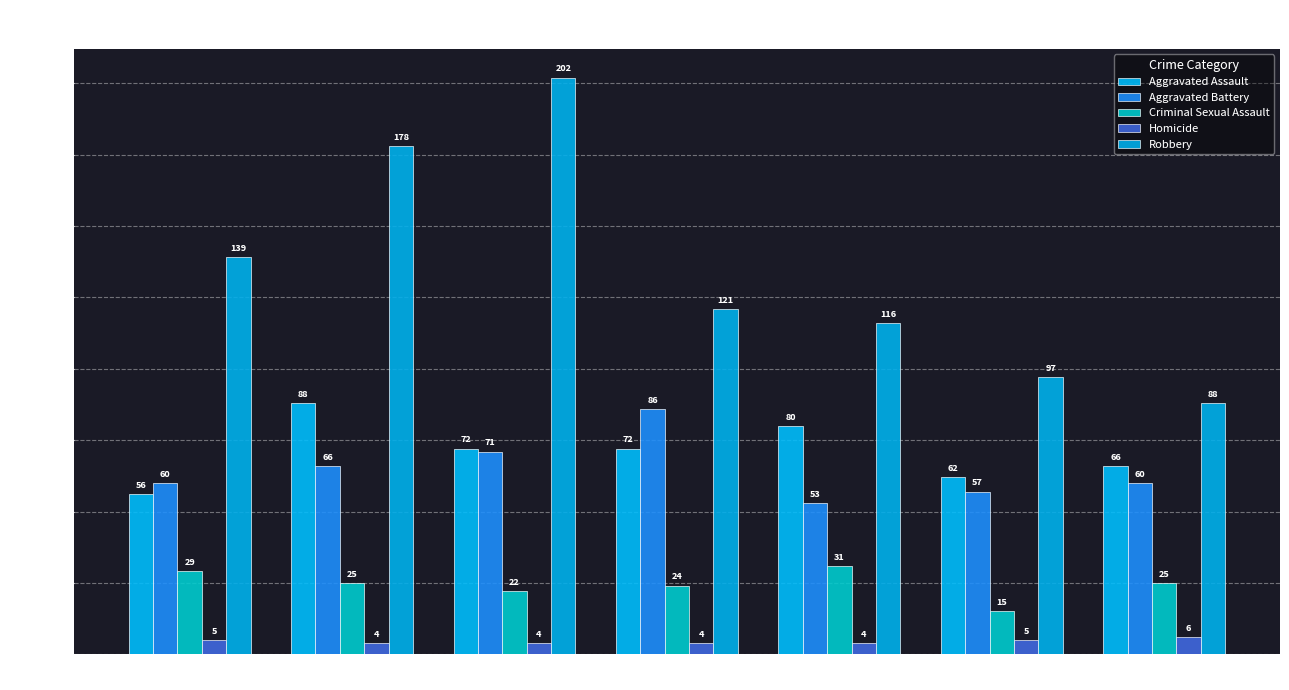

Reading right to left, what are all the values shown in this chart?

Aggravated Assault: 66	62	80	72	72	88	56
Aggravated Battery: 60	57	53	86	71	66	60
Criminal Sexual Assault: 25	15	31	24	22	25	29
Homicide: 6	5	4	4	4	4	5
Robbery: 88	97	116	121	202	178	139